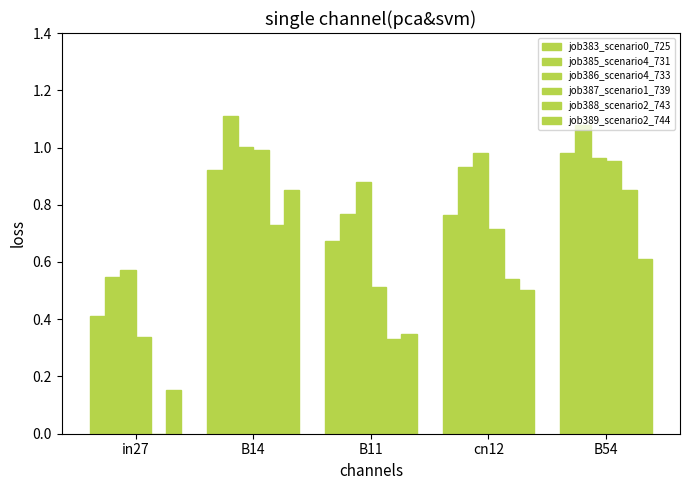

Reading left to right, what are all the values shown in this chart?

job383_scenario0_725: in27=0.4	B14=0.9	B11=0.7	cn12=0.8	B54=1.0
job385_scenario4_731: in27=0.5	B14=1.1	B11=0.8	cn12=0.9	B54=1.1
job386_scenario4_733: in27=0.6	B14=1.0	B11=0.9	cn12=1.0	B54=1.0
job387_scenario1_739: in27=0.3	B14=1.0	B11=0.5	cn12=0.7	B54=1.0
job388_scenario2_743: in27=0.0	B14=0.7	B11=0.3	cn12=0.5	B54=0.9
job389_scenario2_744: in27=0.2	B14=0.9	B11=0.4	cn12=0.5	B54=0.6